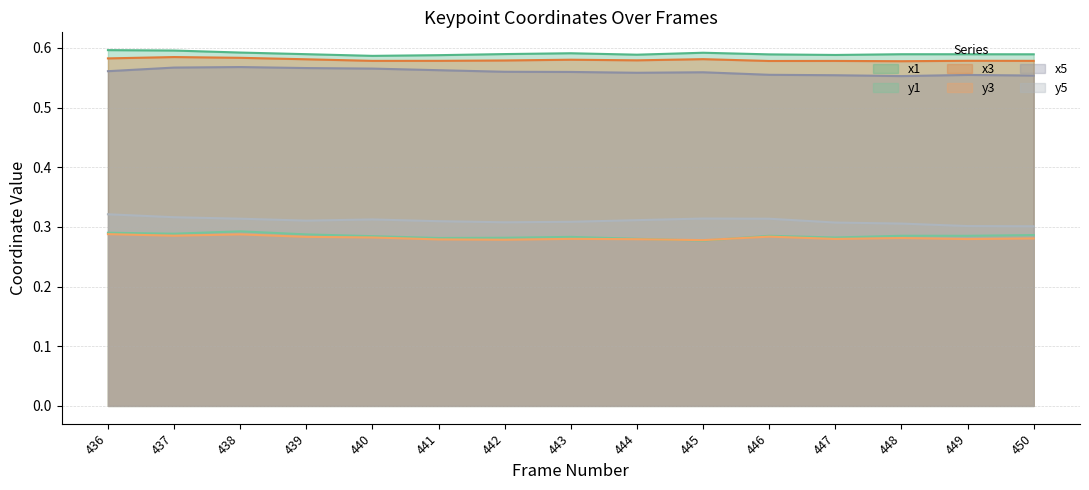

At which category does x5 reach its first local peak?

438